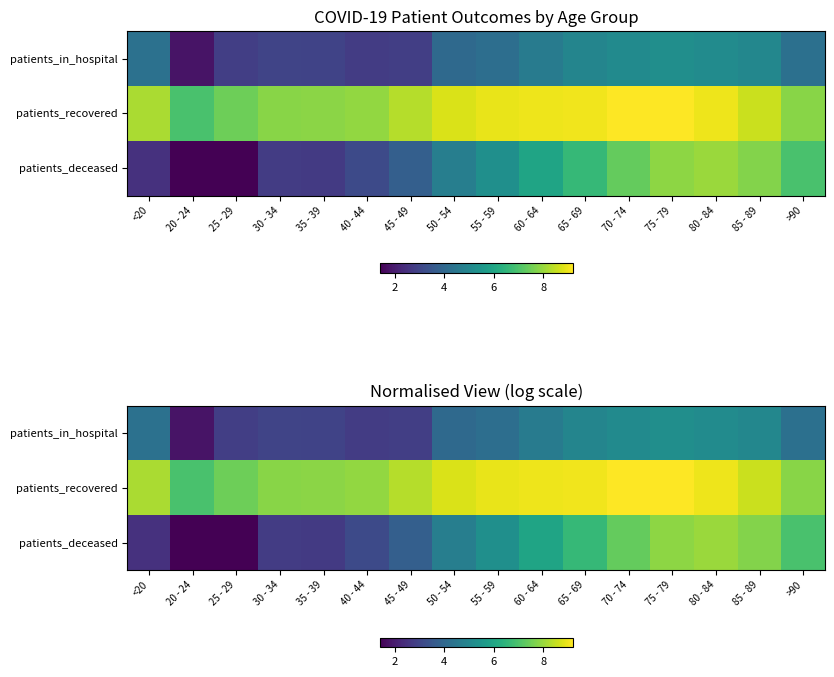

The value of patients_deceased at 80 - 84 is 4.1. True or false?

False